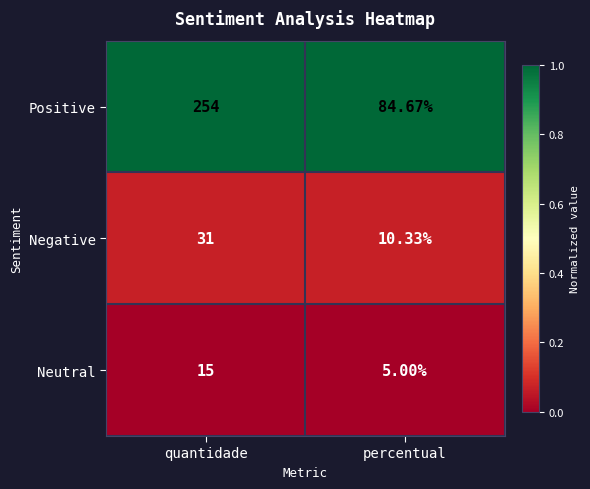

At which label does Positive reach its minimum?

percentual